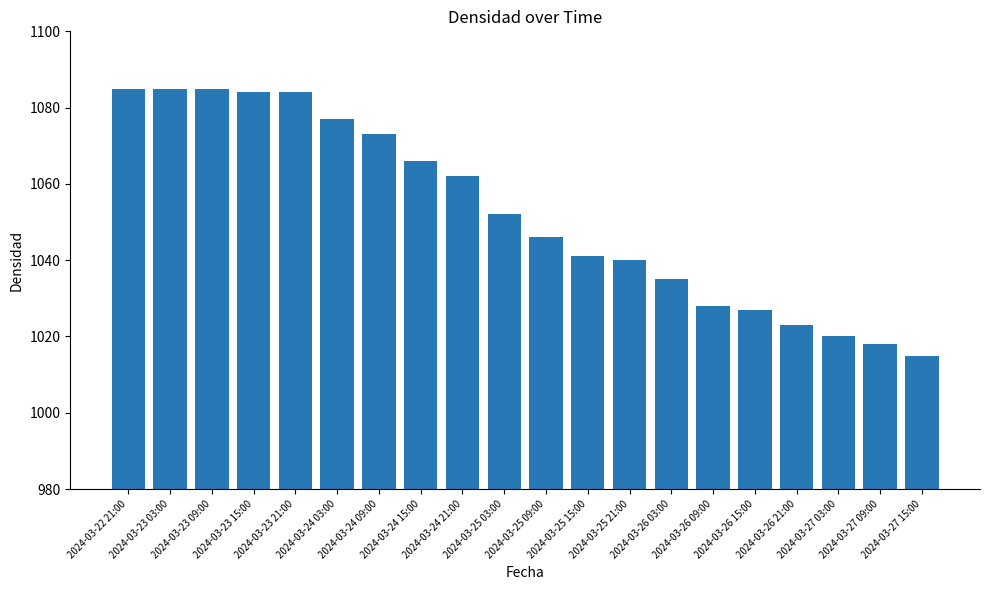

What is the smallest value displayed?

1015